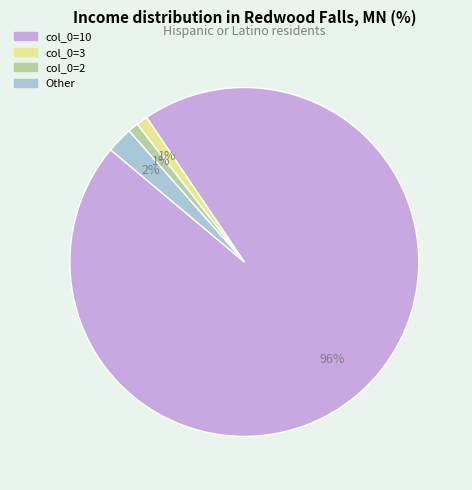

To the nearest percent, what portion does col_0=10 represent?

96%